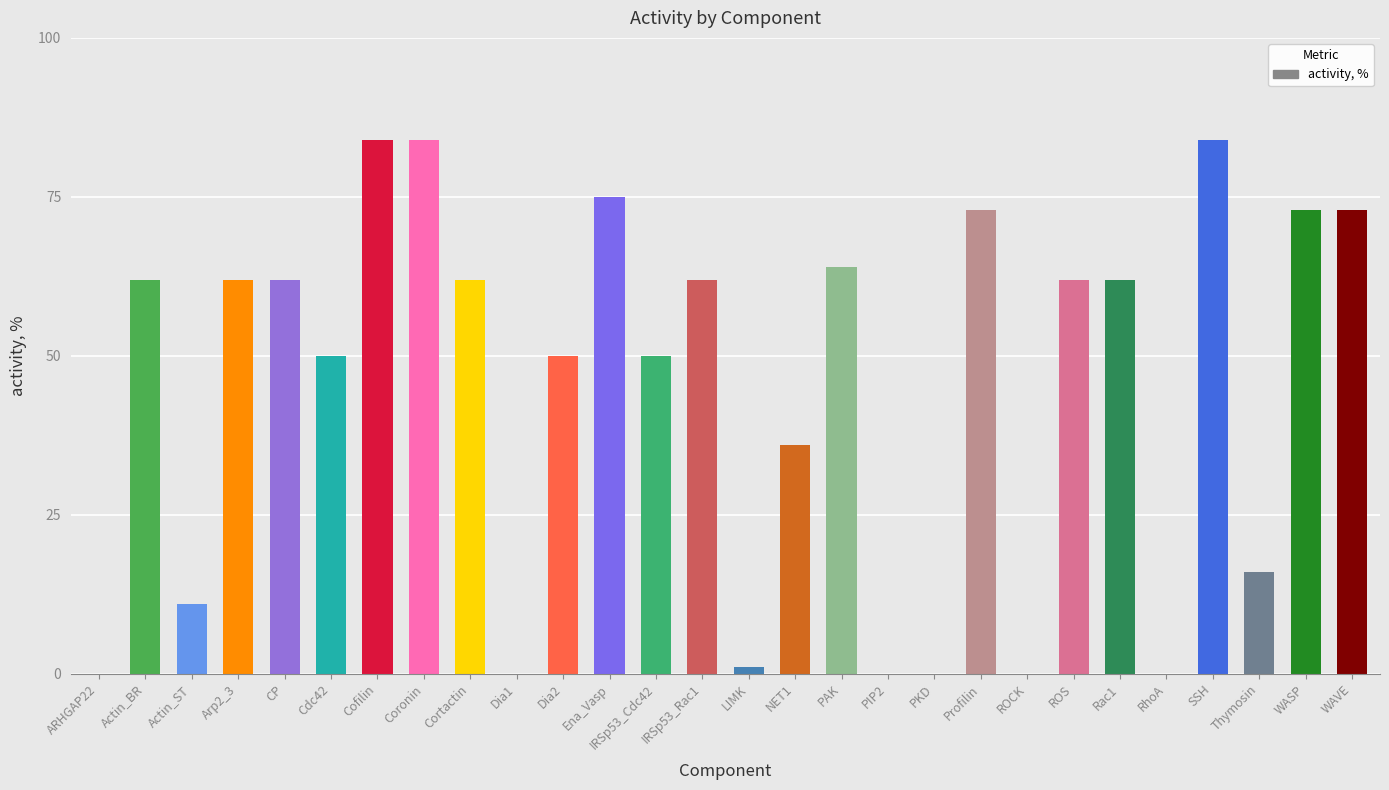

Reading left to right, extract all data points from this chart.

0	62	11	62	62	50	84	84	62	0	50	75	50	62	1	36	64	0	0	73	0	62	62	0	84	16	73	73